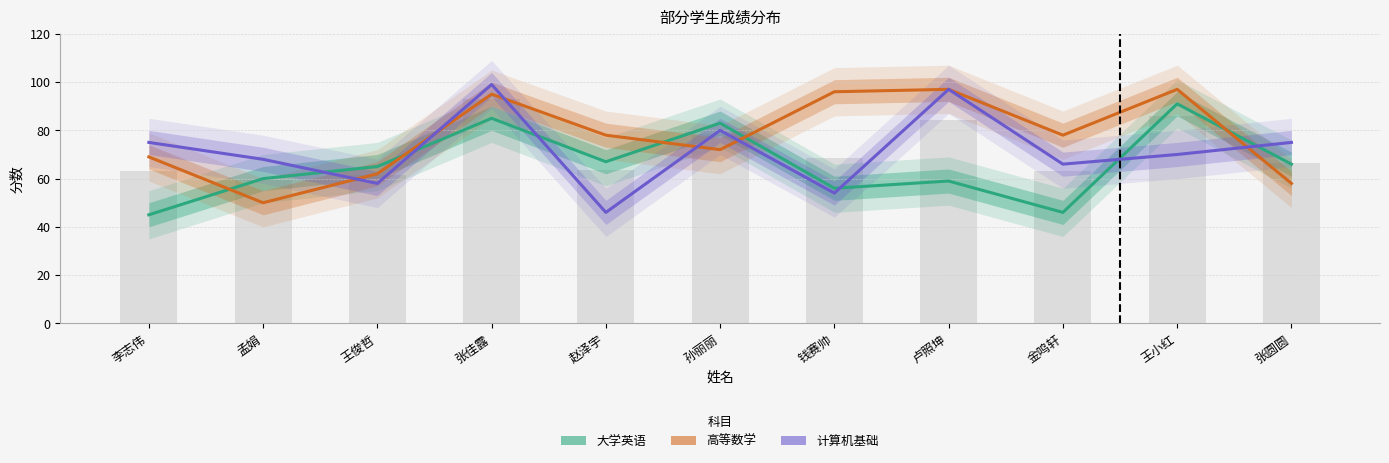

The value of 高等数学 at 孟娟 is 86. True or false?

False